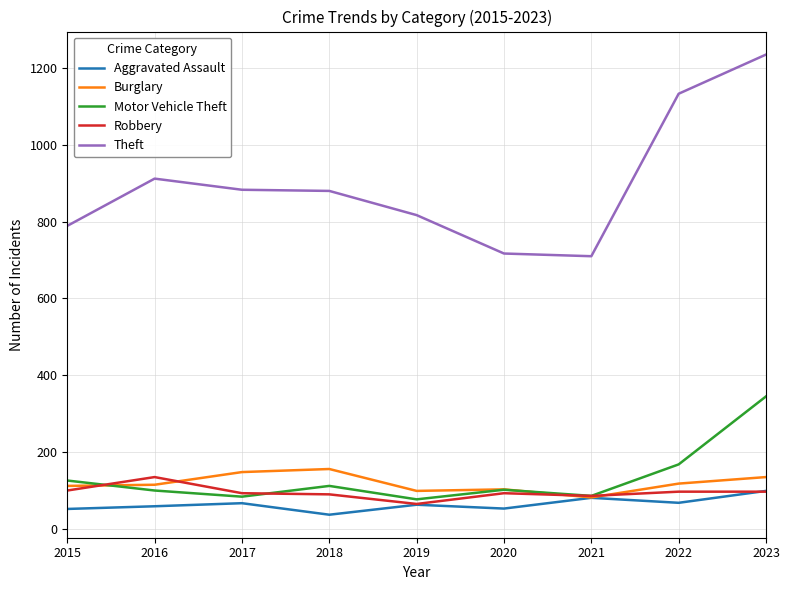

At which category does Motor Vehicle Theft reach its first local valley?

2017